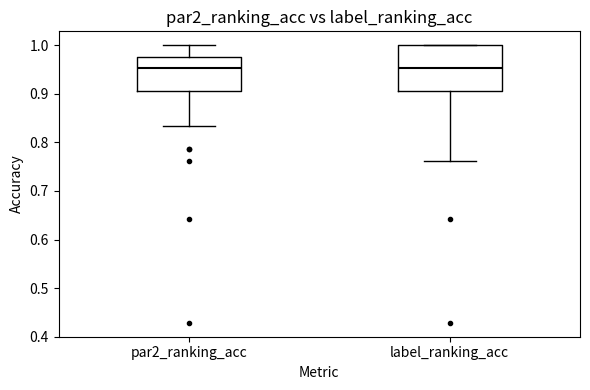

Reading left to right, transcribe this box plot: for each box, give where its median line is, the range the box spans, and where its two whiskers end, as read against the y-axis. The values are not printed on the chart, so give them approximately, as read against the axis.

par2_ranking_acc: median 0.95, box 0.90 to 0.98, whiskers 0.83 to 1.00
label_ranking_acc: median 0.95, box 0.90 to 1.00, whiskers 0.76 to 1.00